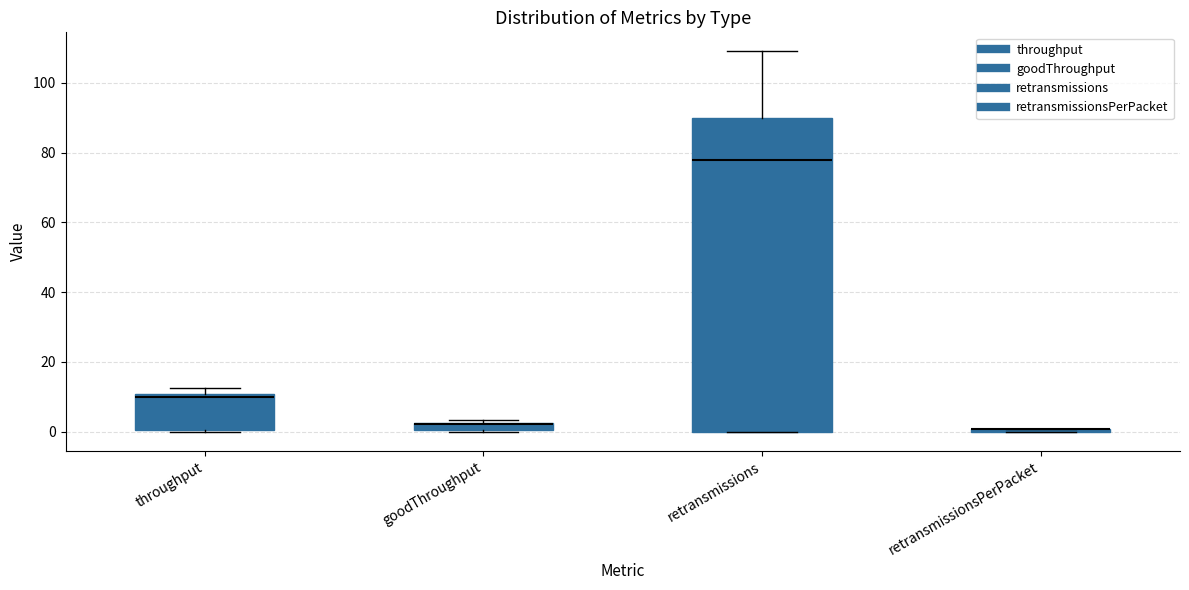

Which box is the tallest, from its lower edge to its upper edge?

retransmissions